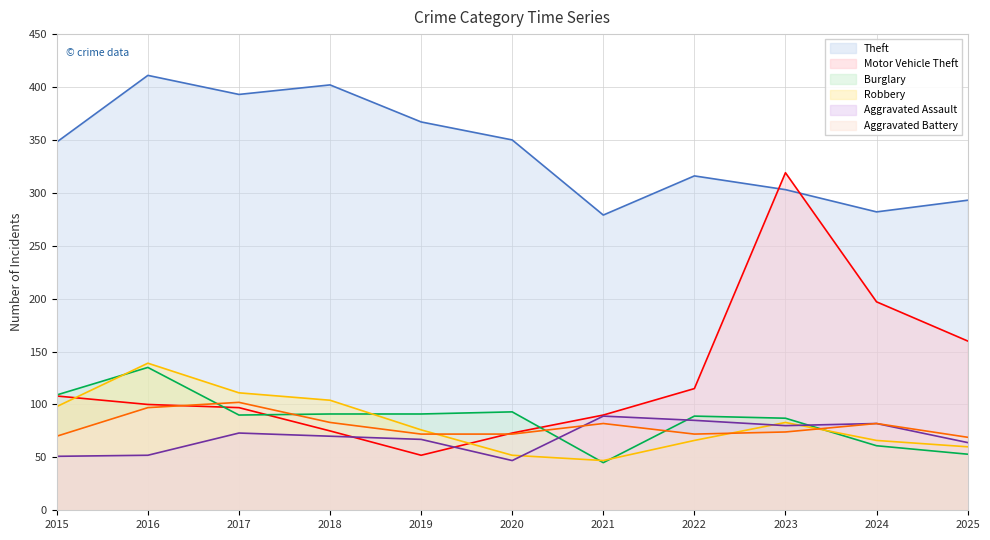

True or false: Theft and Aggravated Battery intersect in this chart.

False